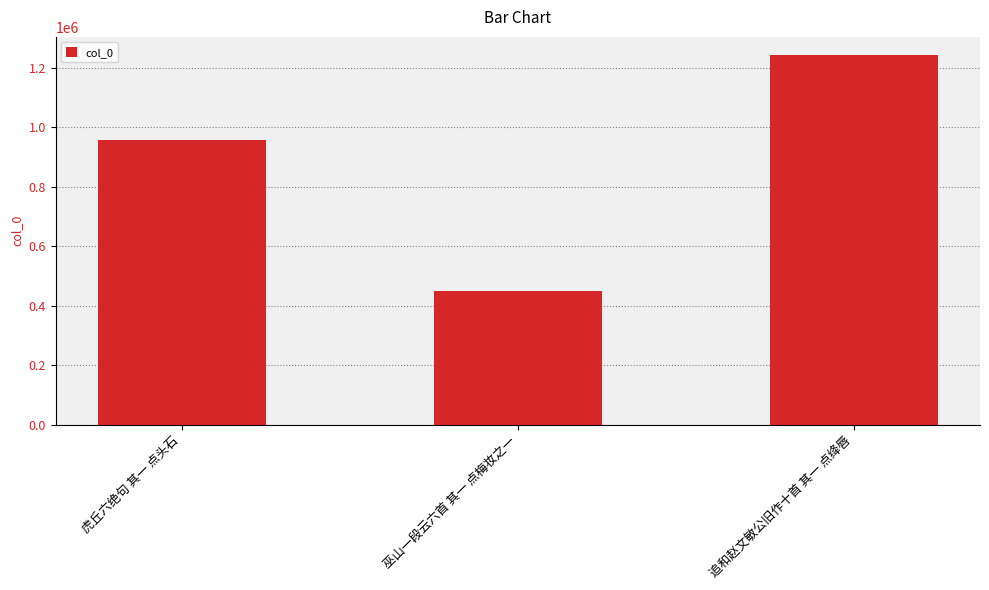

How many values are between 450388 and 1242259?

3